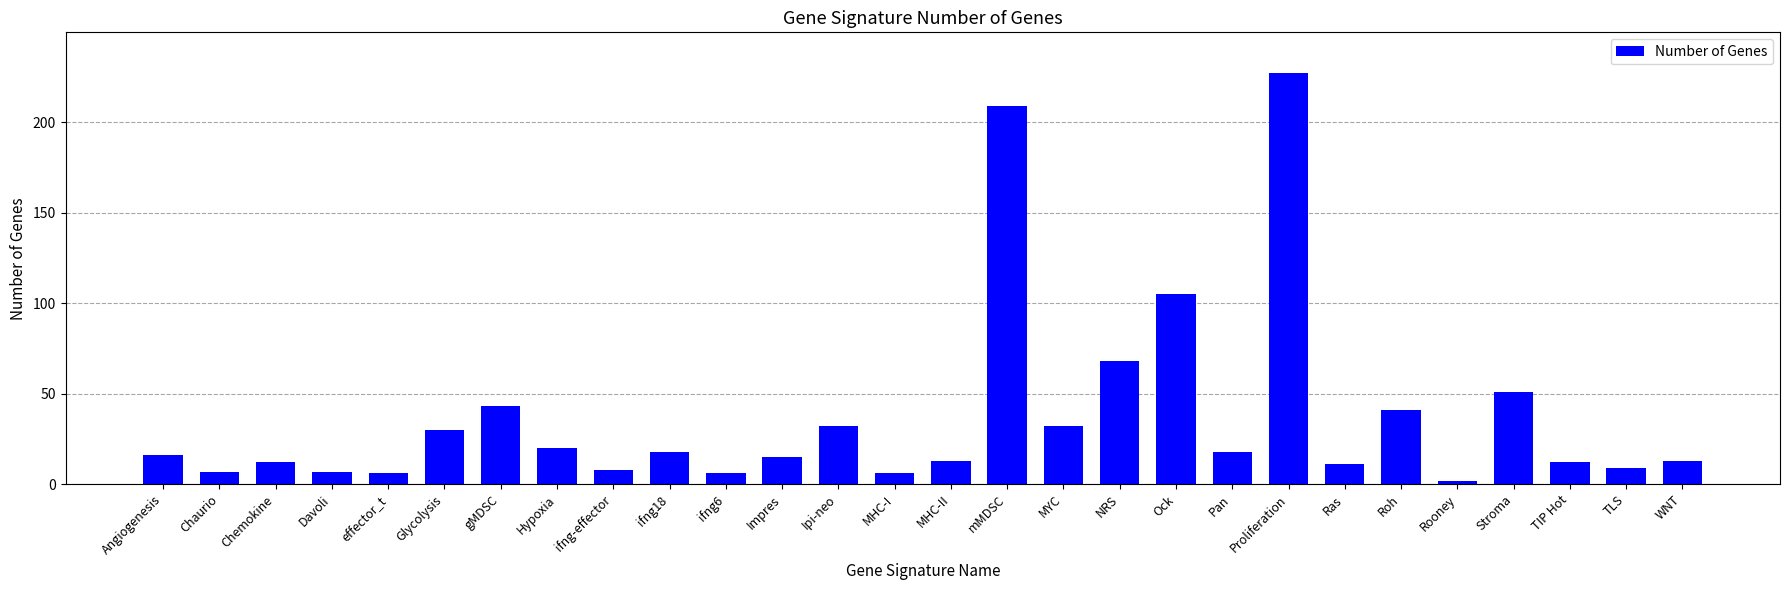

What is the change in value from Hypoxia to Ras?

-9